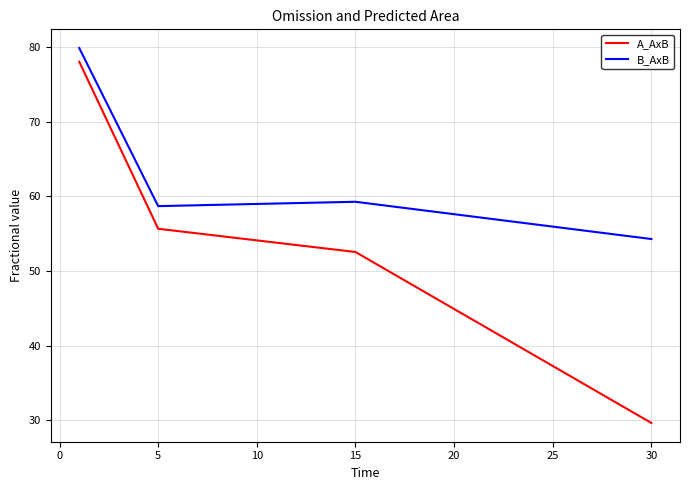

What is the smallest value displayed?

29.7